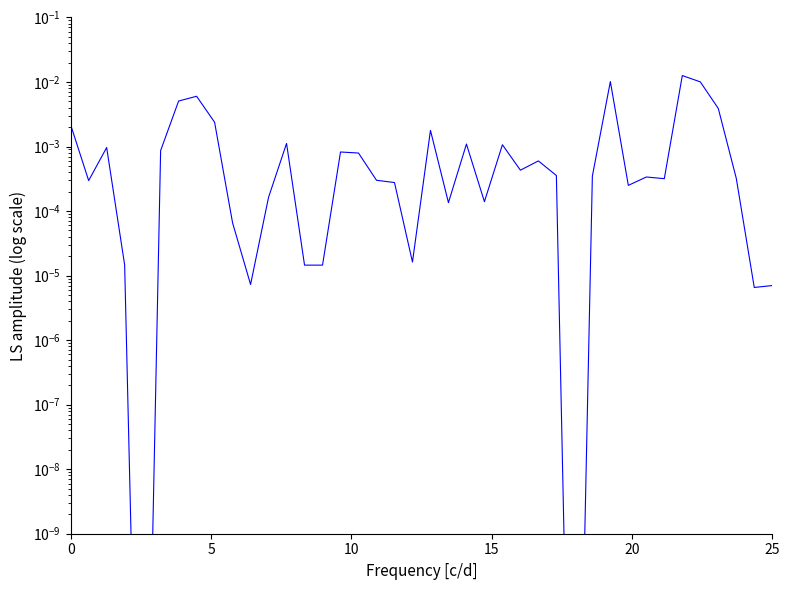

How many interior local peaks (higher than both neighbors) does the data have?

11